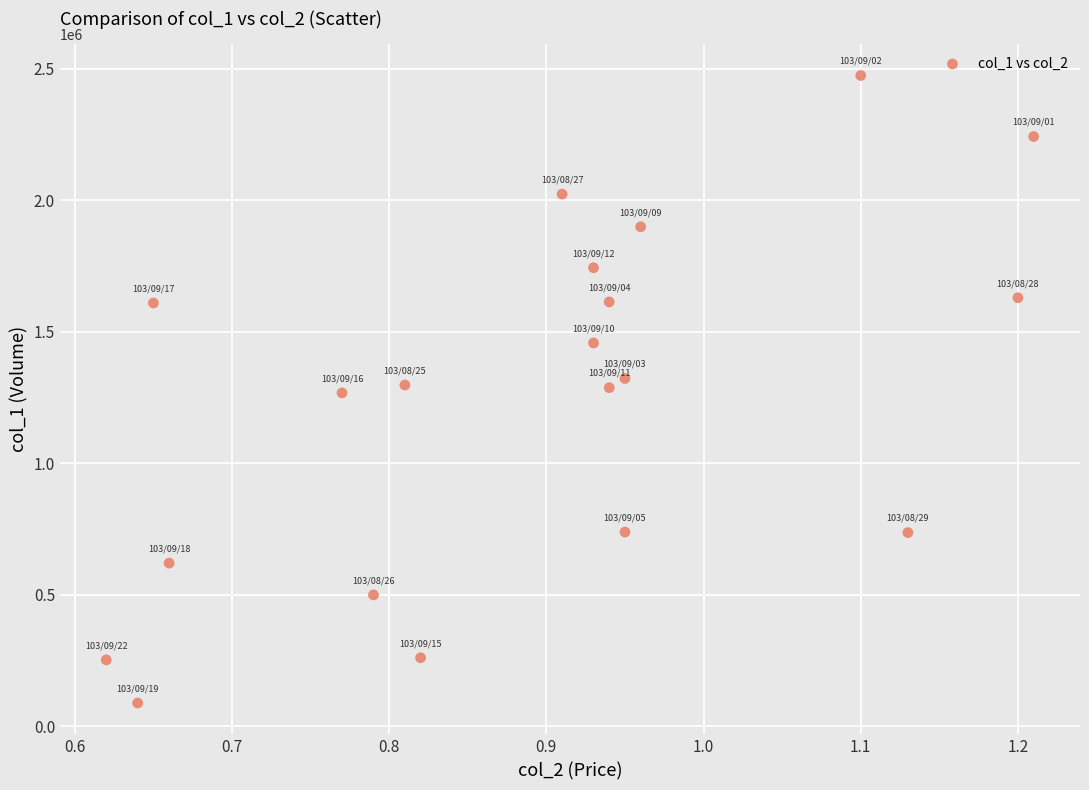

What is the range of Y values (max minus min)?

2386000